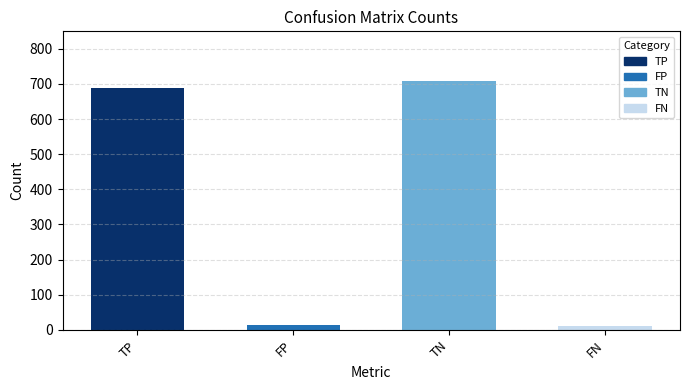

True or false: the data shows 687 at TP.

True